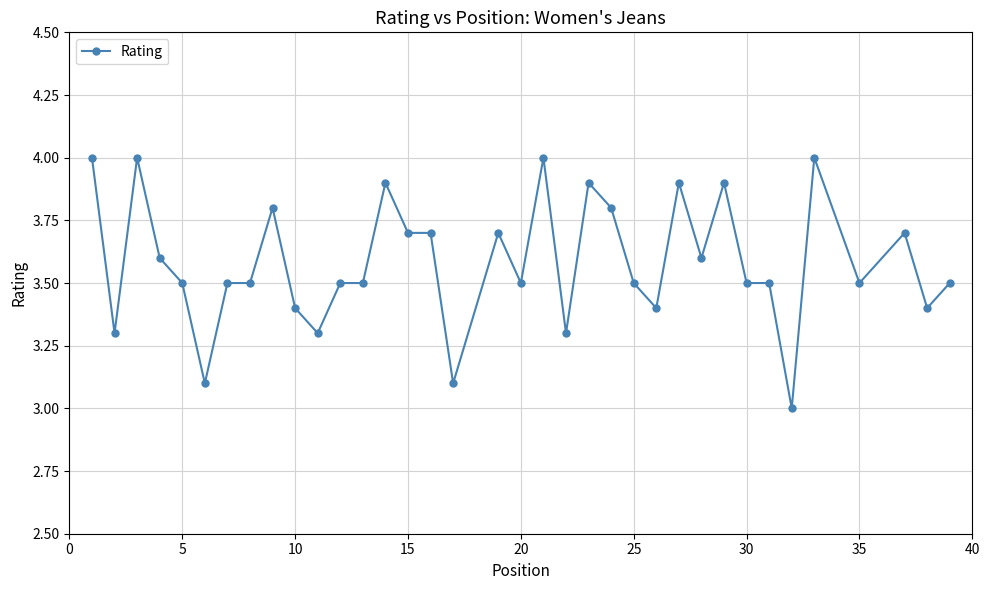

What is the average value?

3.6